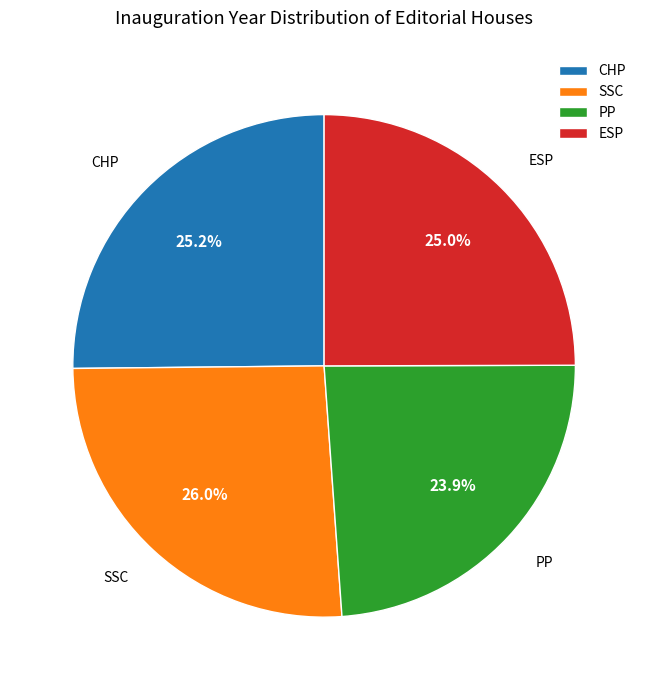

Is SSC the majority of the pie?

No